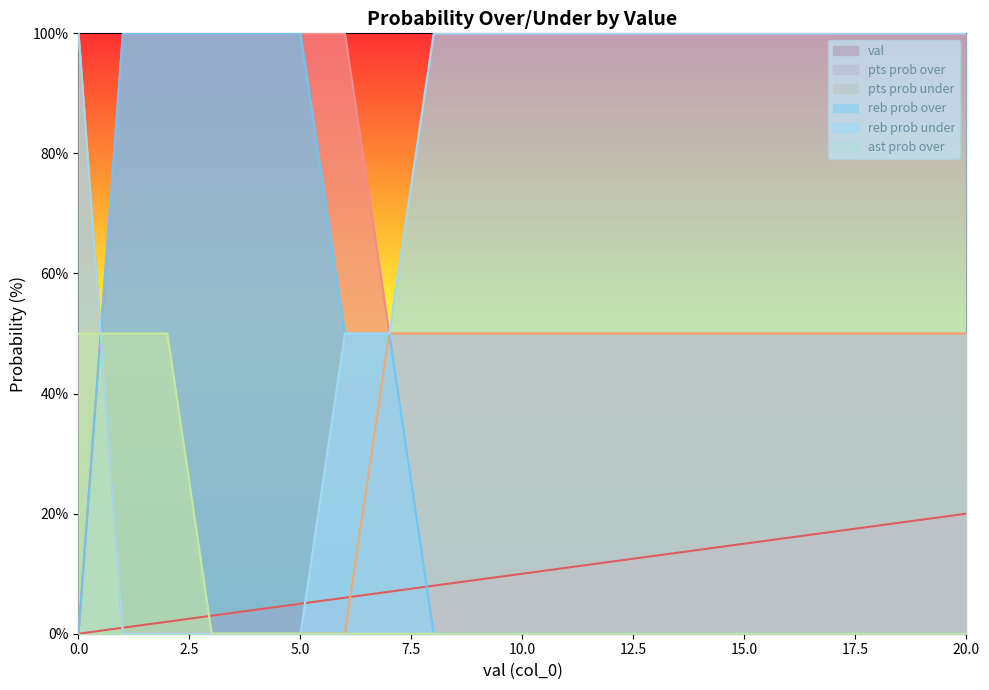

True or false: pts prob over has more than 0 interior local peaks.

False